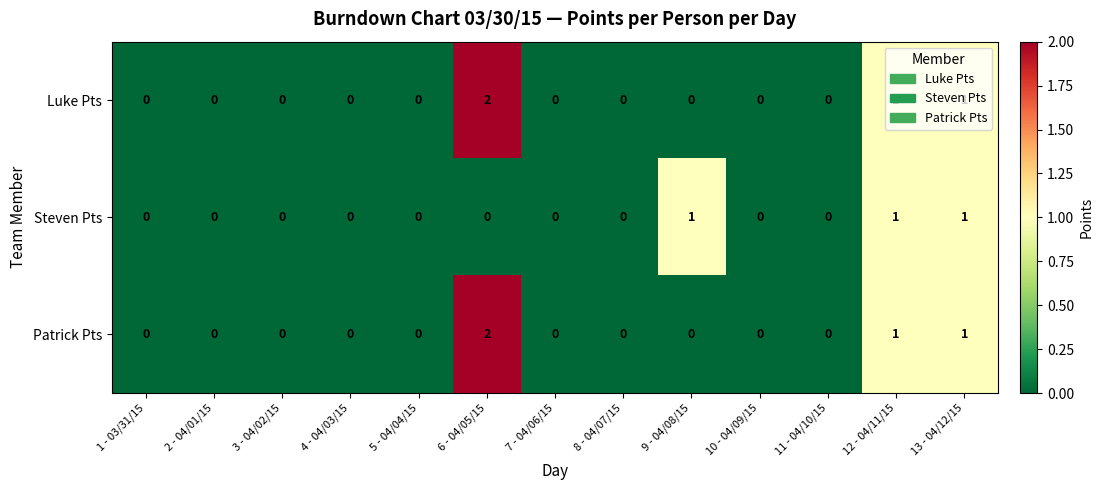

Which series changed the most between 8 - 04/07/15 and 9 - 04/08/15?

Steven Pts